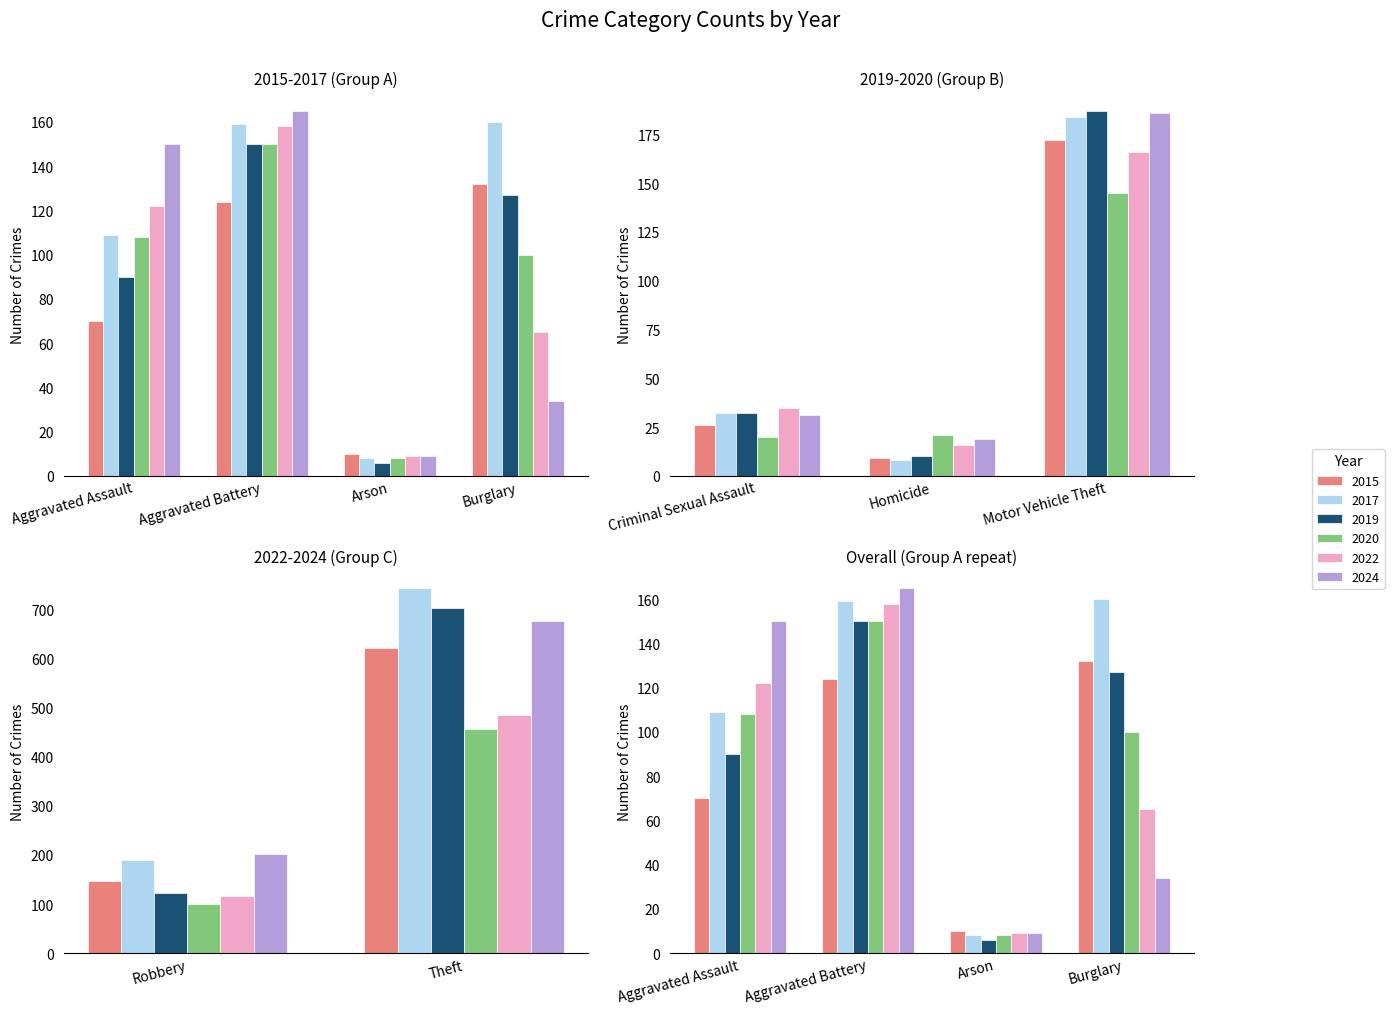

What is the average value of the 2017 series?

177